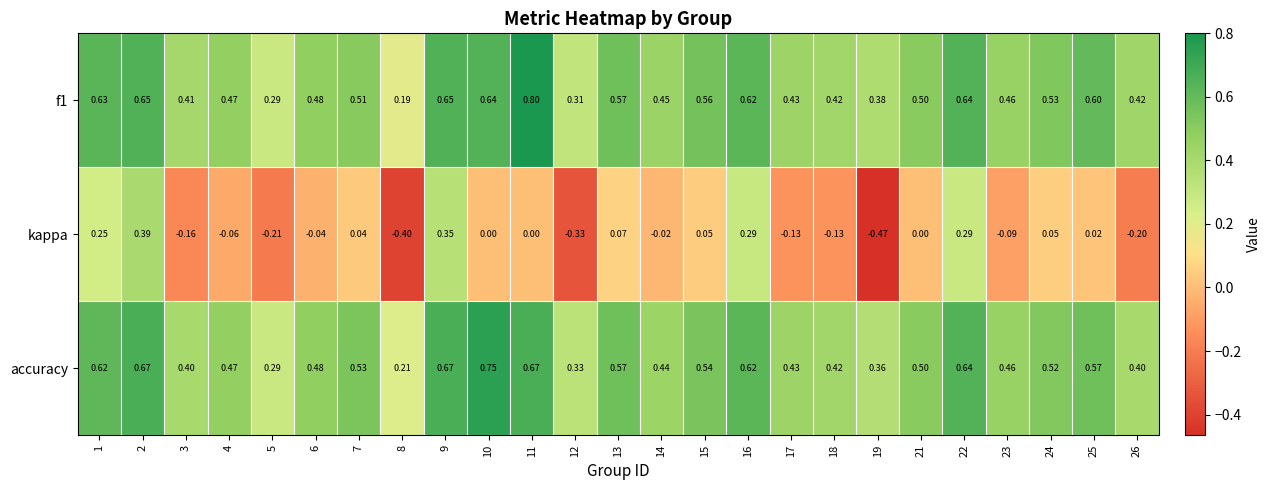

Between 1 and 13, which series saw the biggest shift?

kappa